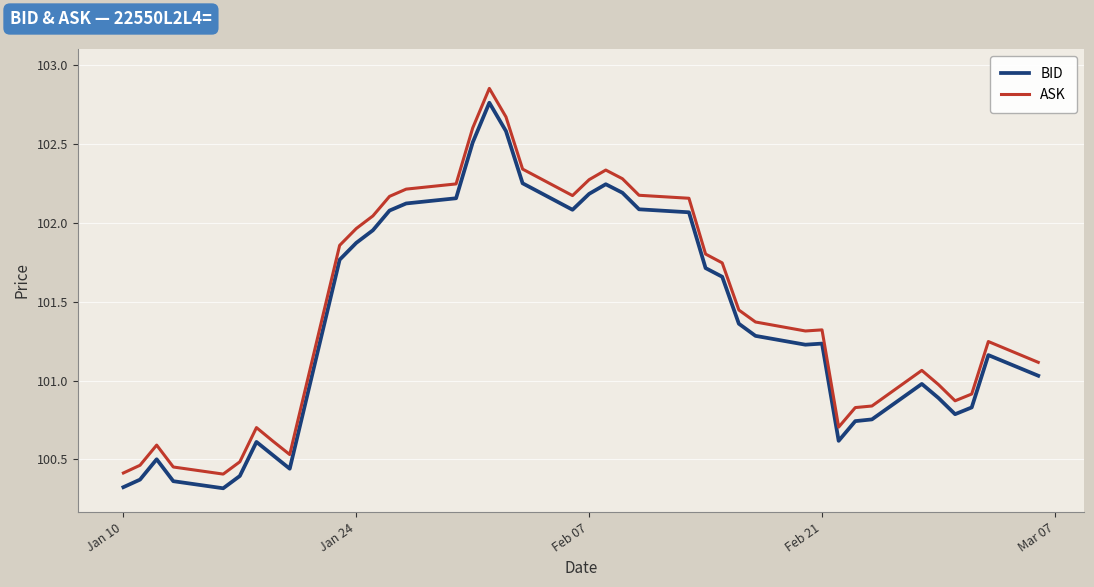

Which series has the largest range (max minus min)?

ASK